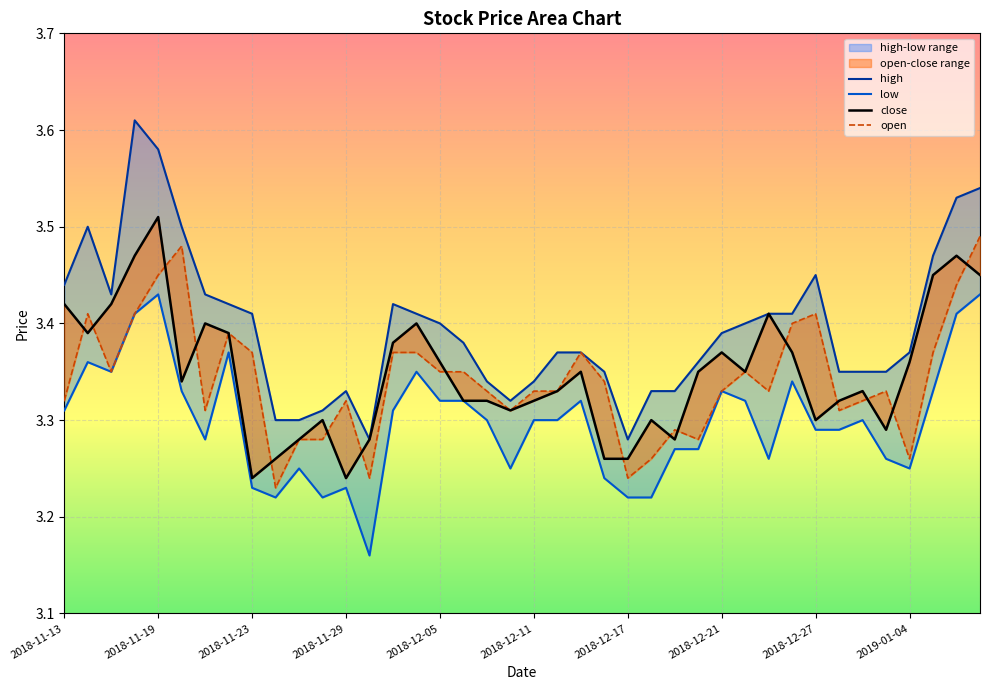

What is the difference between the maximum and minimum values in the open series?

0.3